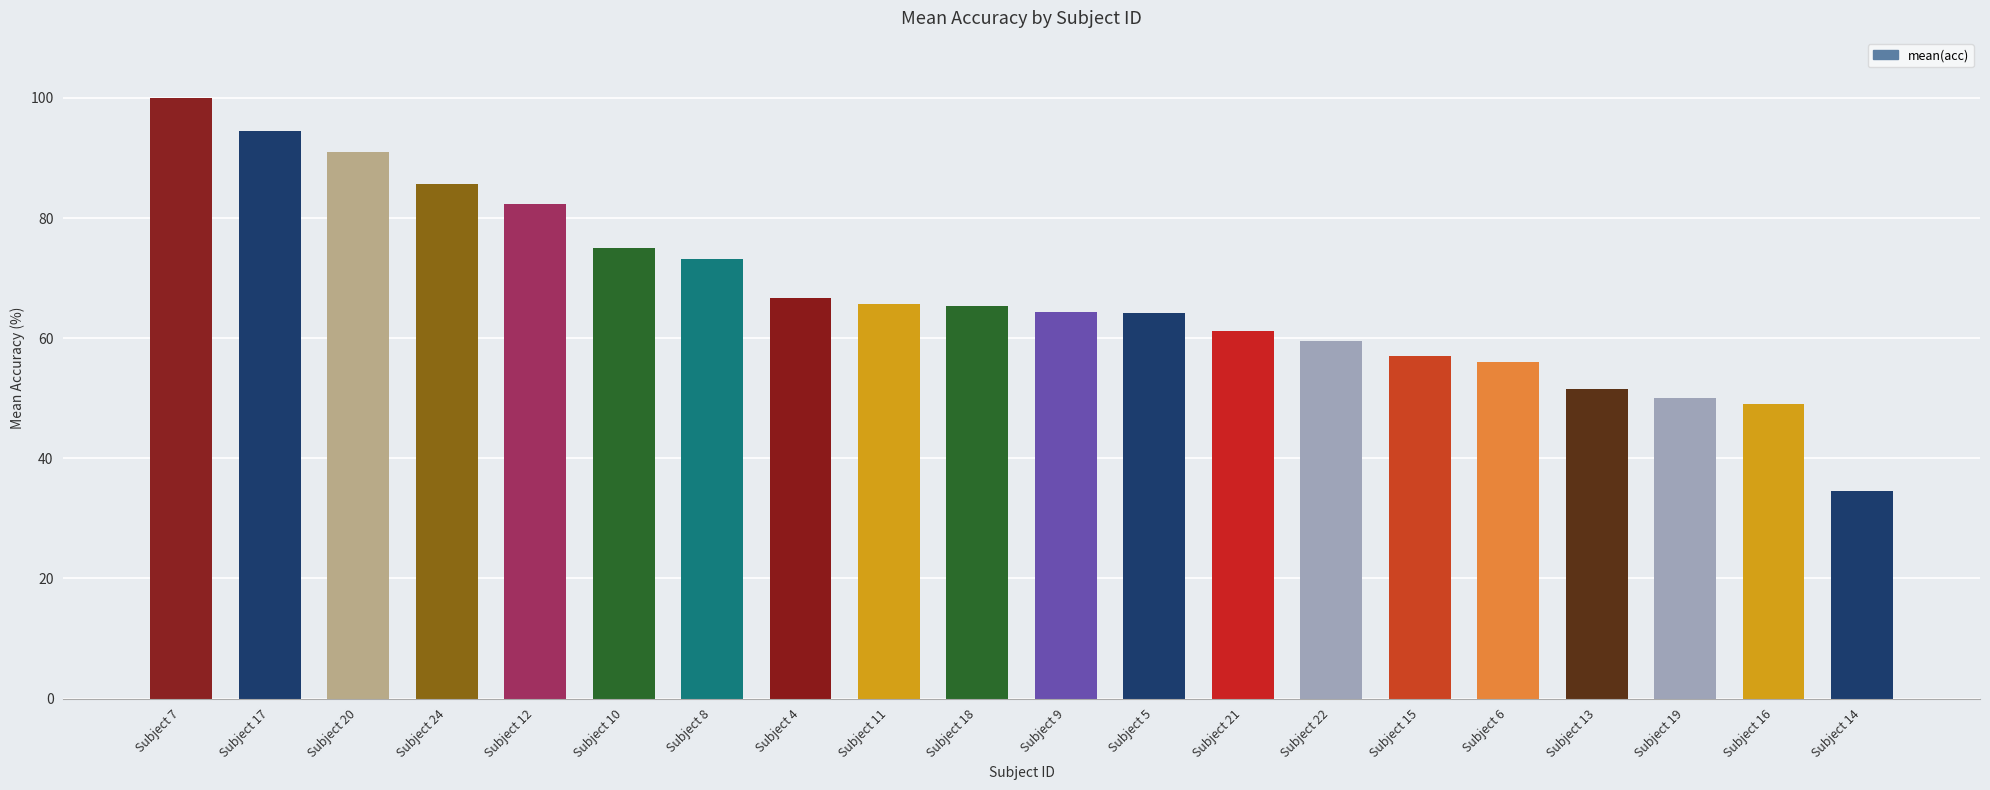

Between Subject 11 and Subject 17, which is larger?

Subject 17